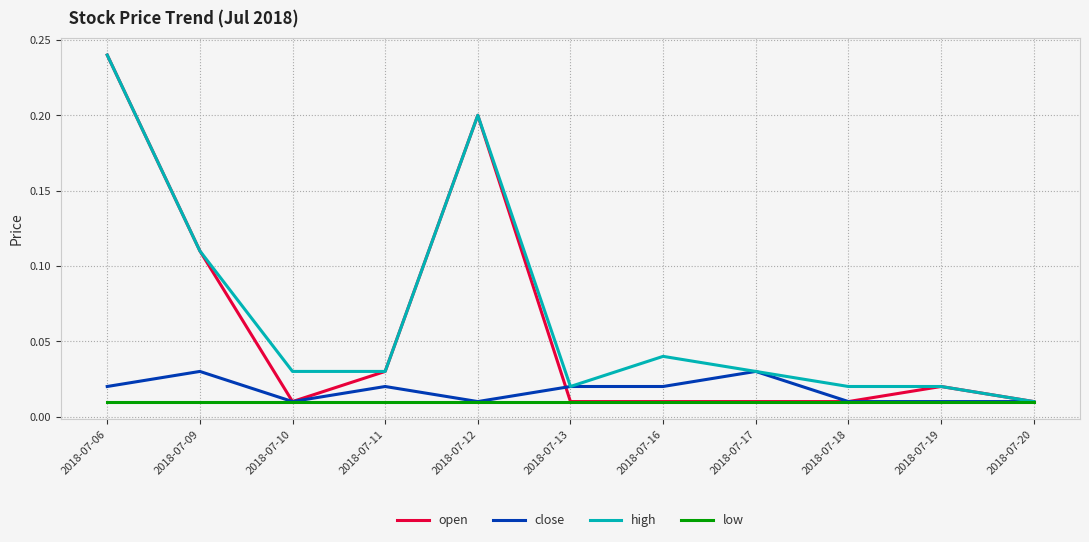

Is the value of low at 2018-07-10 greater than the value of close at 2018-07-11?

No